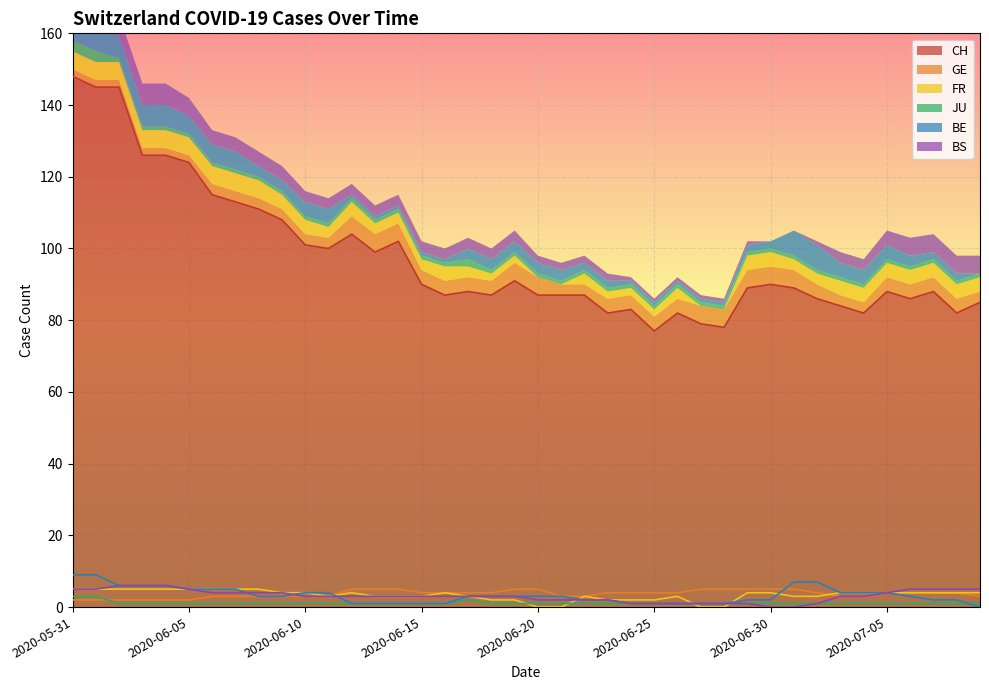

How many interior local peaks does the JU series have?

1